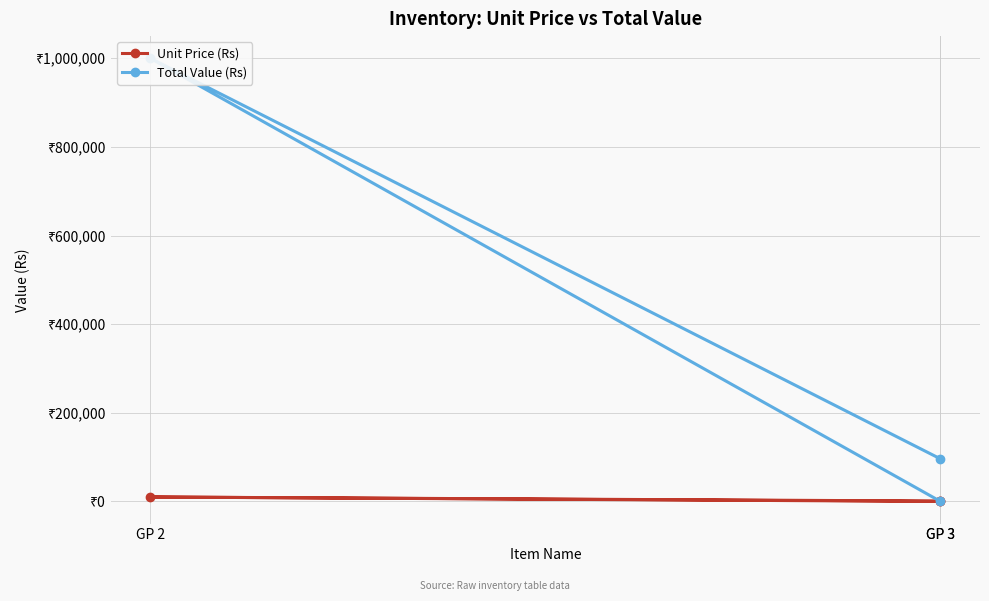

List the series in order of their overall mean, highest first.

Total Value (Rs), Unit Price (Rs)